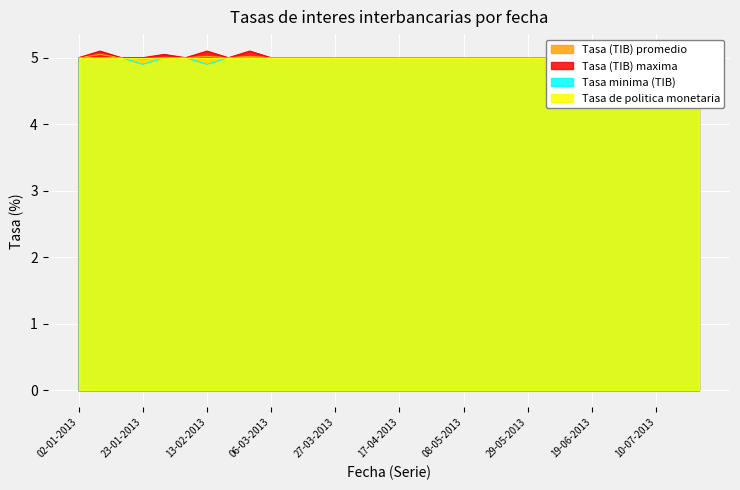

Which category has the lowest value in the Tasa (TIB) maxima series?

02-01-2013